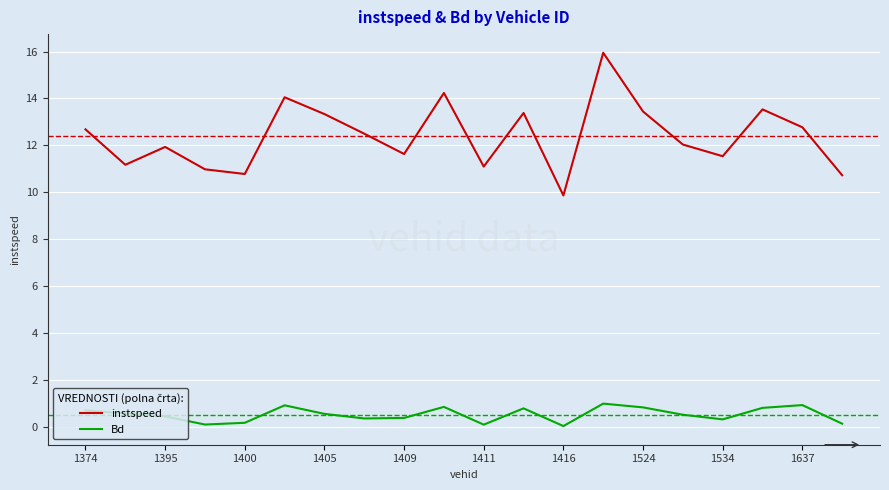

Rank the series by their maximum value, from highest to lowest.

instspeed, Bd